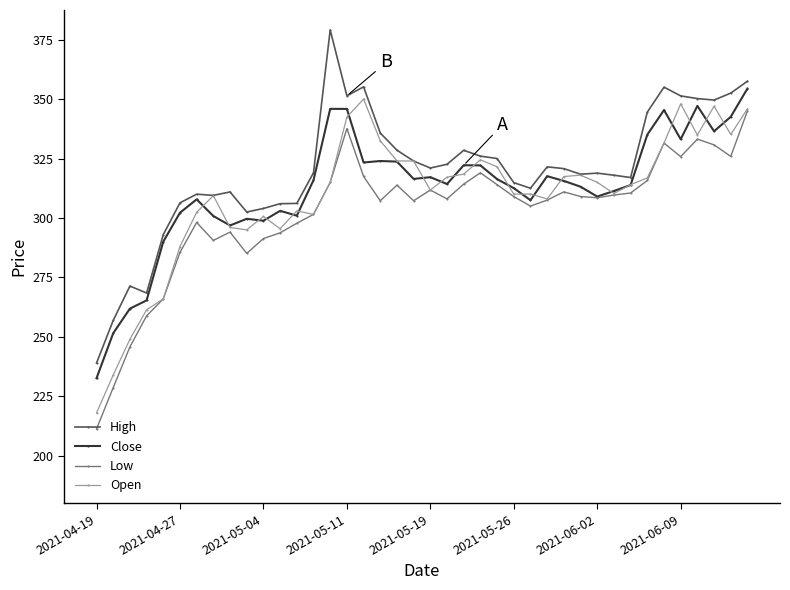

True or false: Low has more than 2 interior local peaks.

True